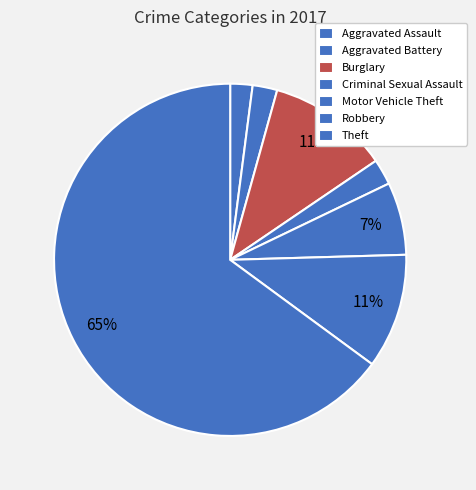

Is it true that Criminal Sexual Assault is 2% of the pie?

True